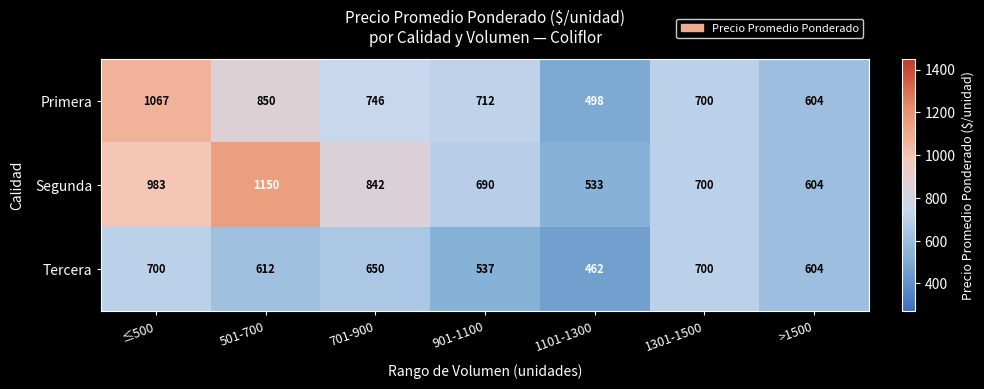

What is the difference between the highest and lowest values at ≤500?

367